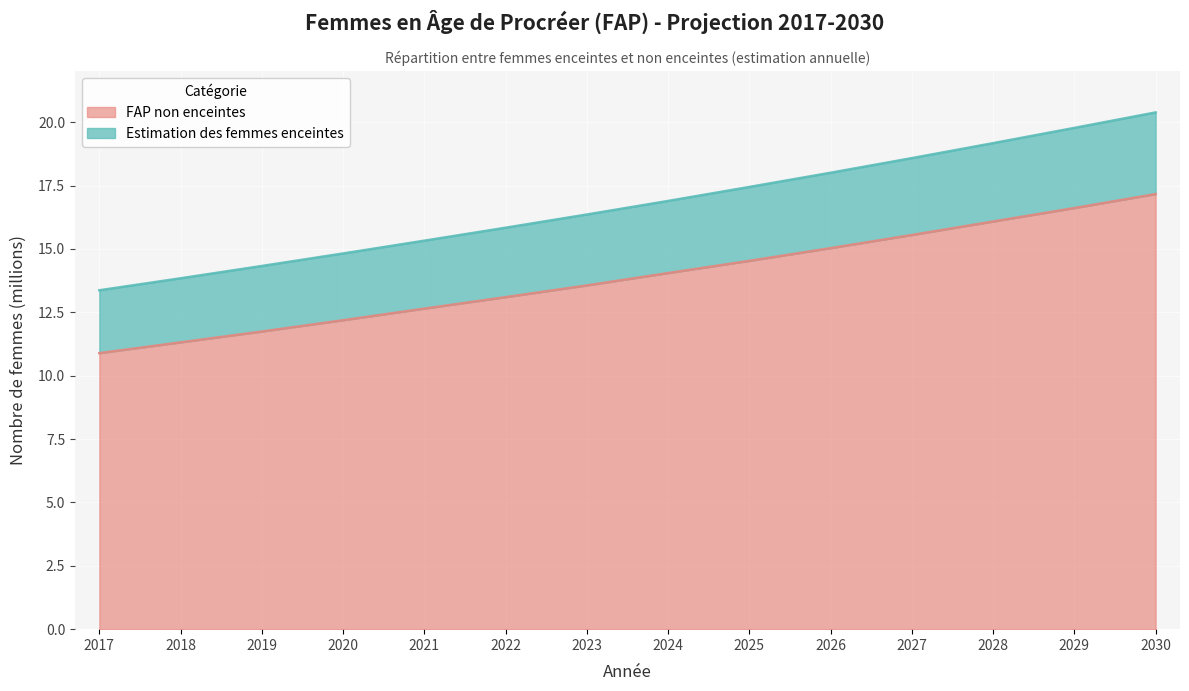

Reading left to right, extract all data points from this chart.

FAP non enceintes: 2017=10.9	2018=11.3	2019=11.7	2020=12.2	2021=12.6	2022=13.1	2023=13.6	2024=14.0	2025=14.5	2026=15.0	2027=15.6	2028=16.1	2029=16.6	2030=17.2
Estimation des femmes enceintes: 2017=13.4	2018=13.8	2019=14.3	2020=14.8	2021=15.3	2022=15.8	2023=16.4	2024=16.9	2025=17.4	2026=18.0	2027=18.6	2028=19.2	2029=19.8	2030=20.4